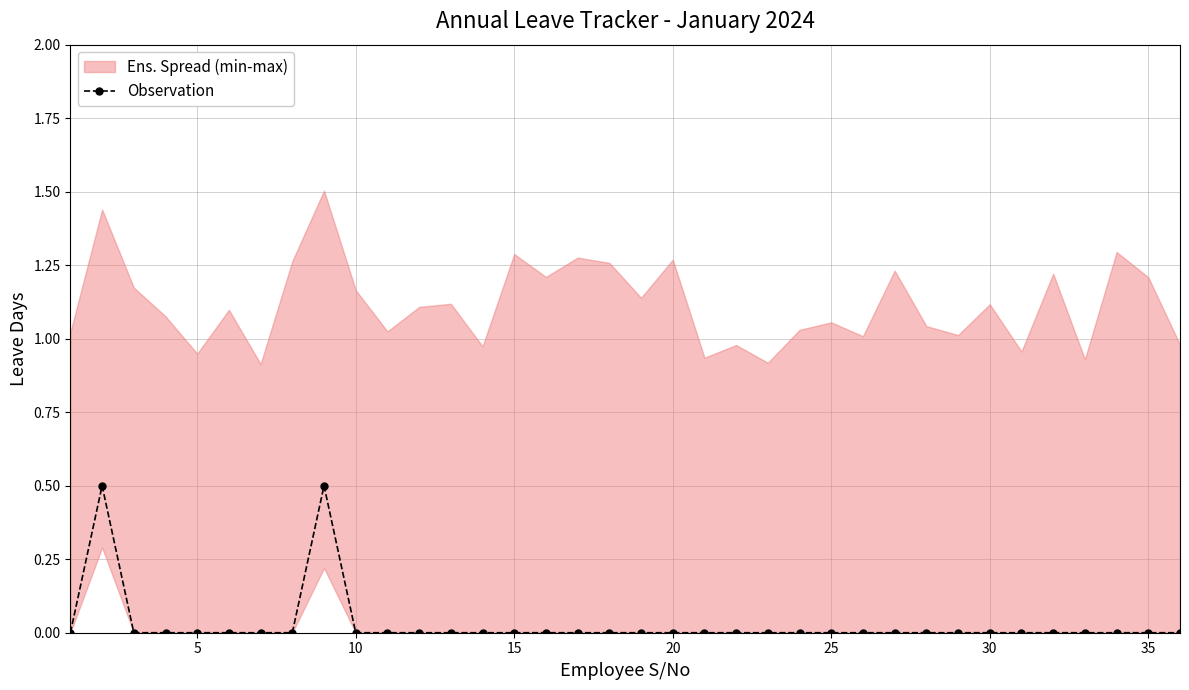

What is the maximum value for Observation?

0.5